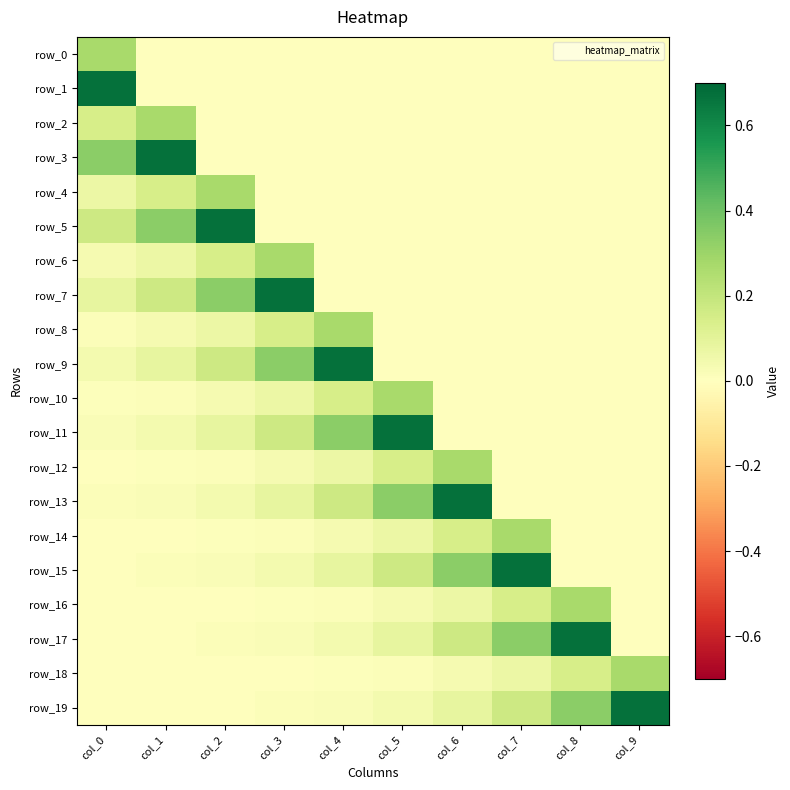

Which has a higher value, col_7 or col_9?

col_7